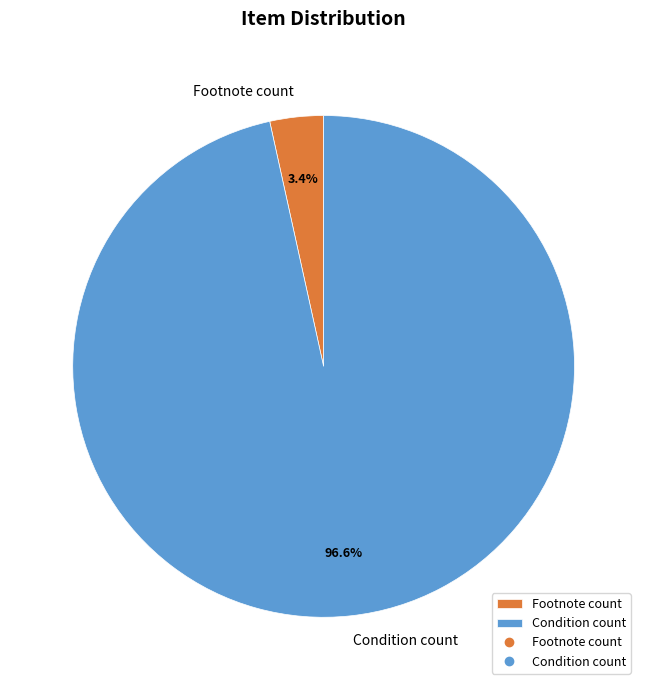

How many slices are in this pie chart?

2